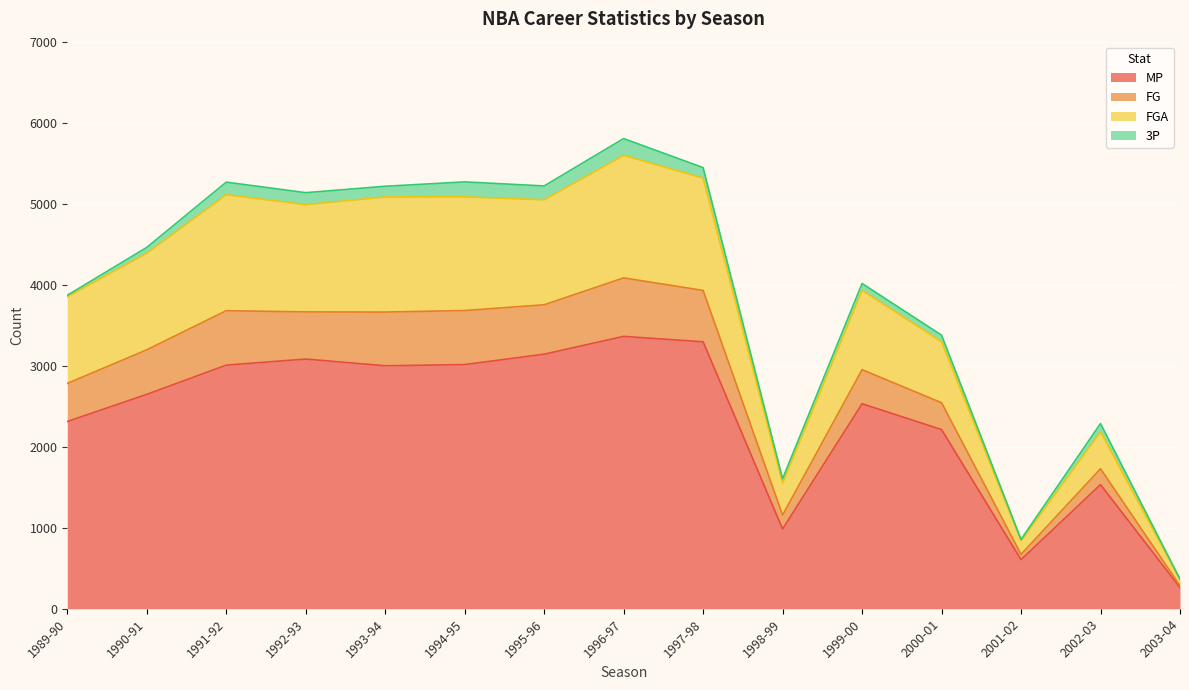

What is the minimum value for MP?

262